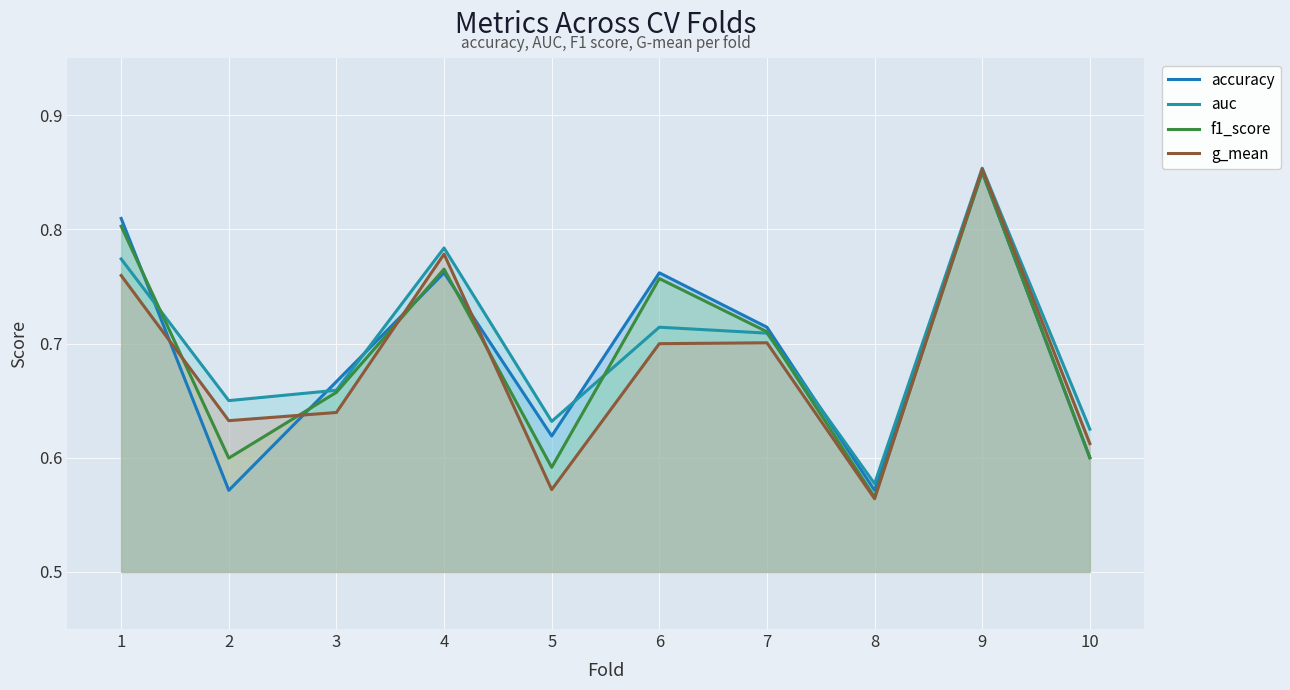

Which series changed the most between 4 and 10?

g_mean